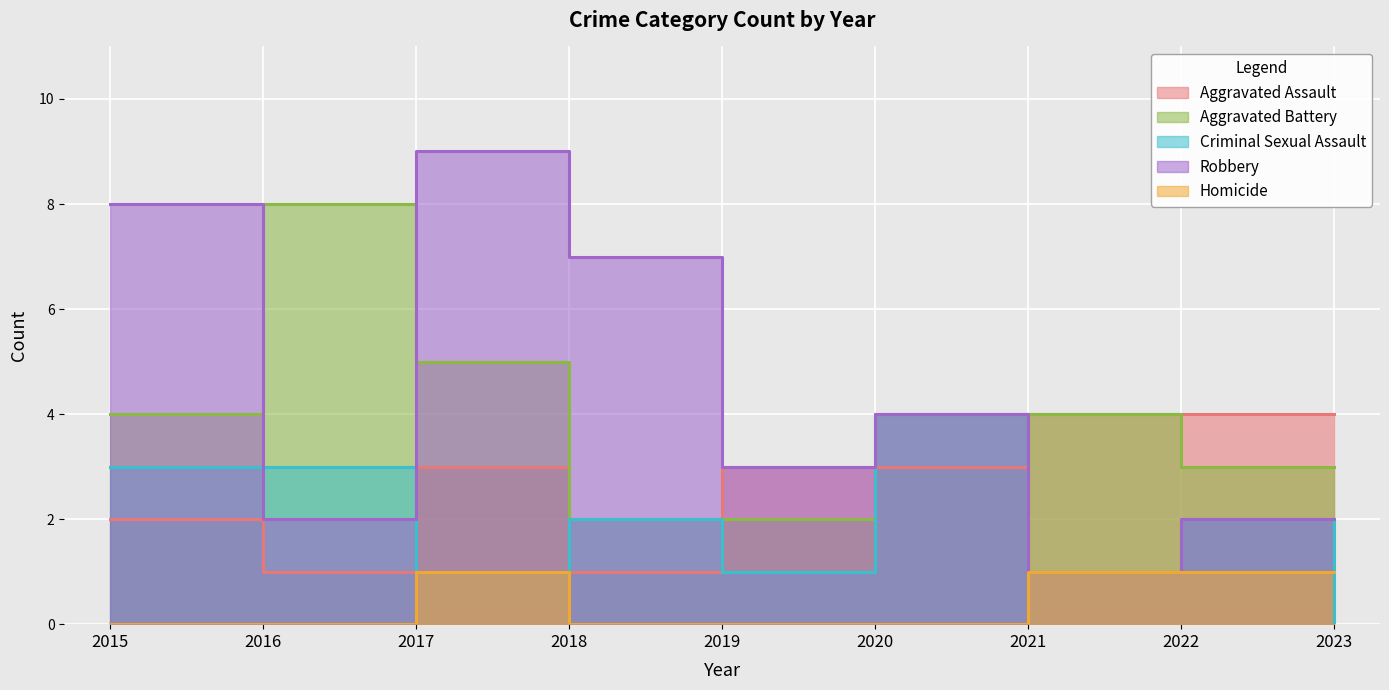

Which series has the largest range (max minus min)?

Robbery